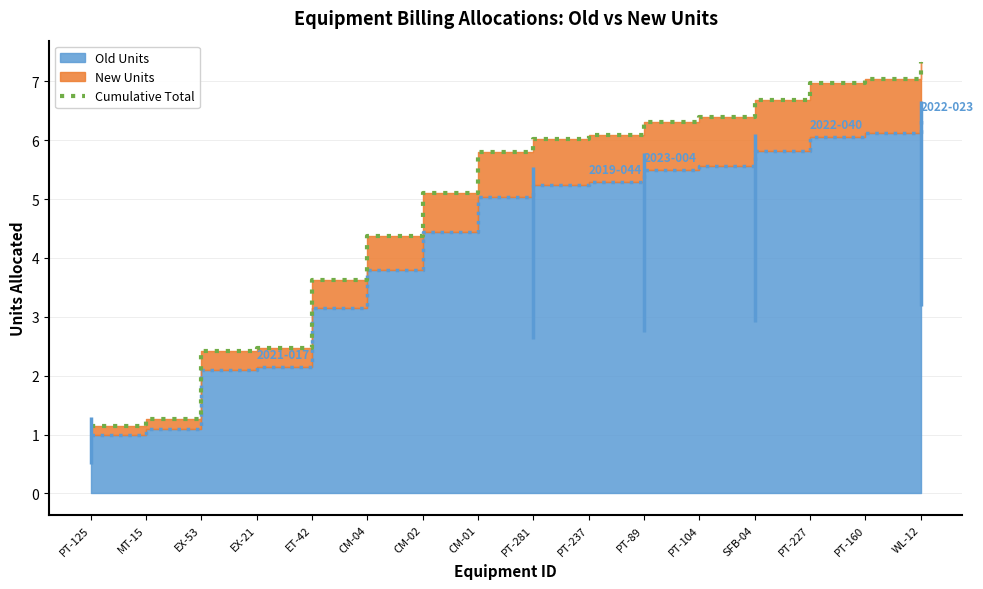

How many data points are above 6?

8